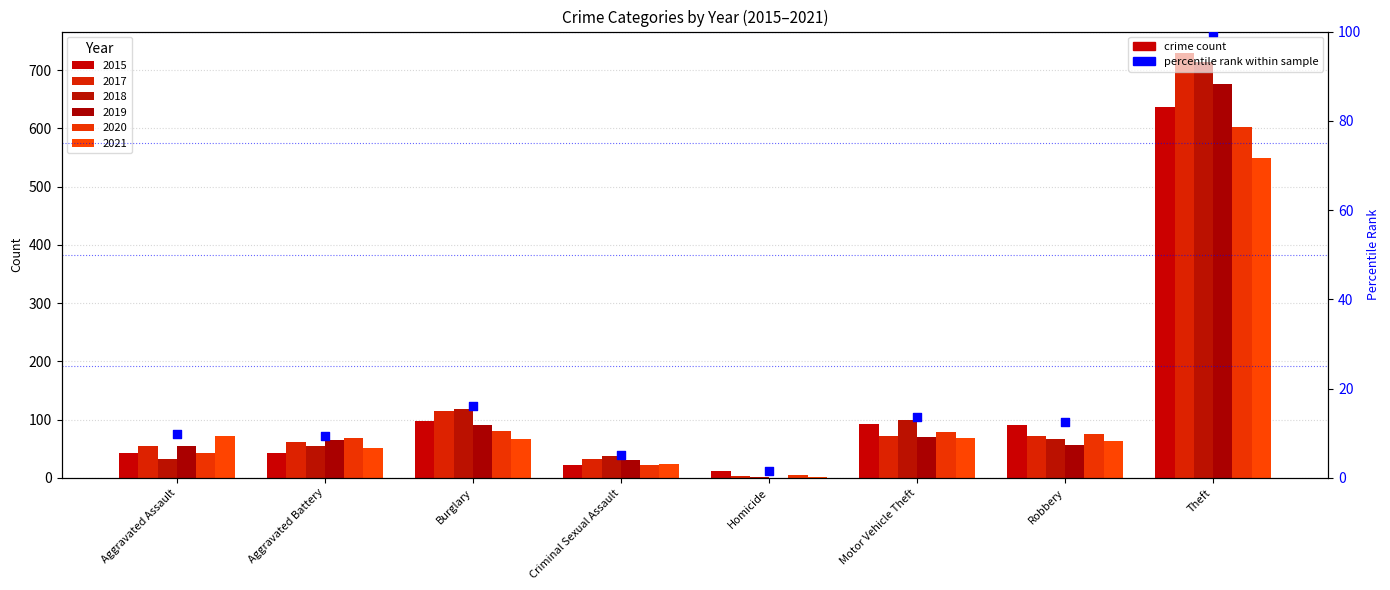

What is the ratio of the value at Criminal Sexual Assault to the value at Burglary?

0.3